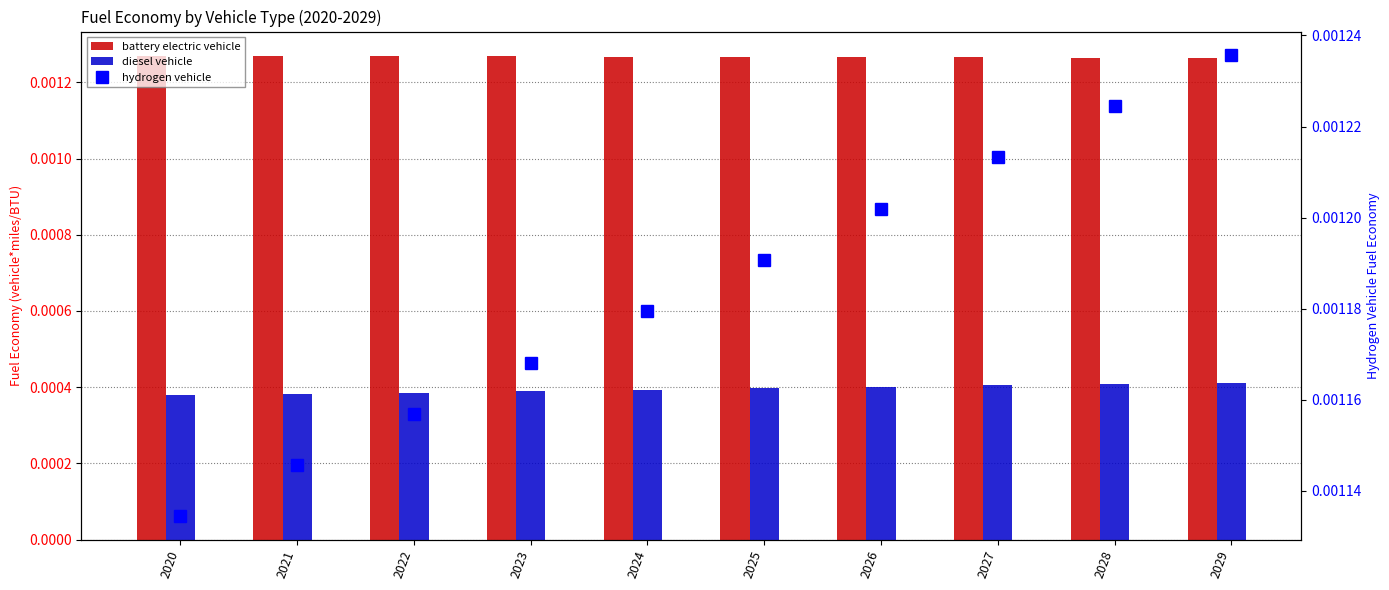

Is it true that hydrogen vehicle equals 0.0 at 2027?

False